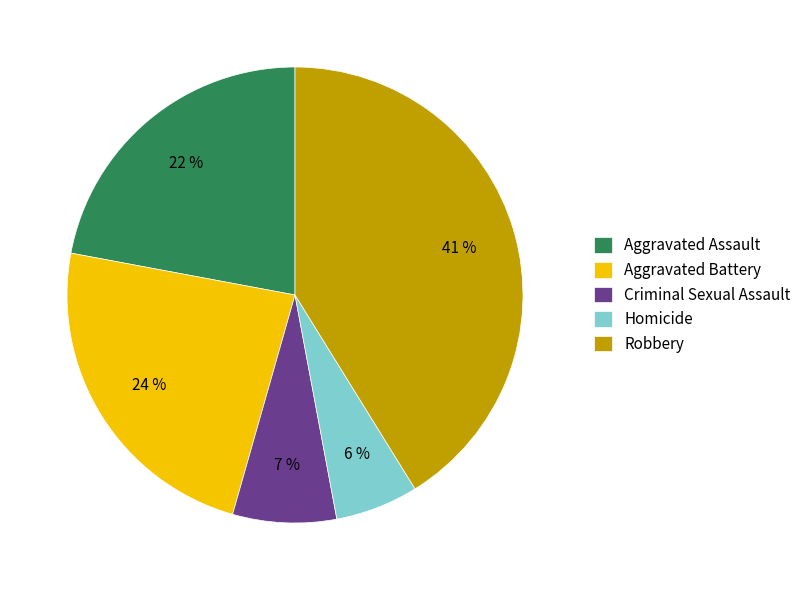

To the nearest percent, what portion does Criminal Sexual Assault represent?

7%